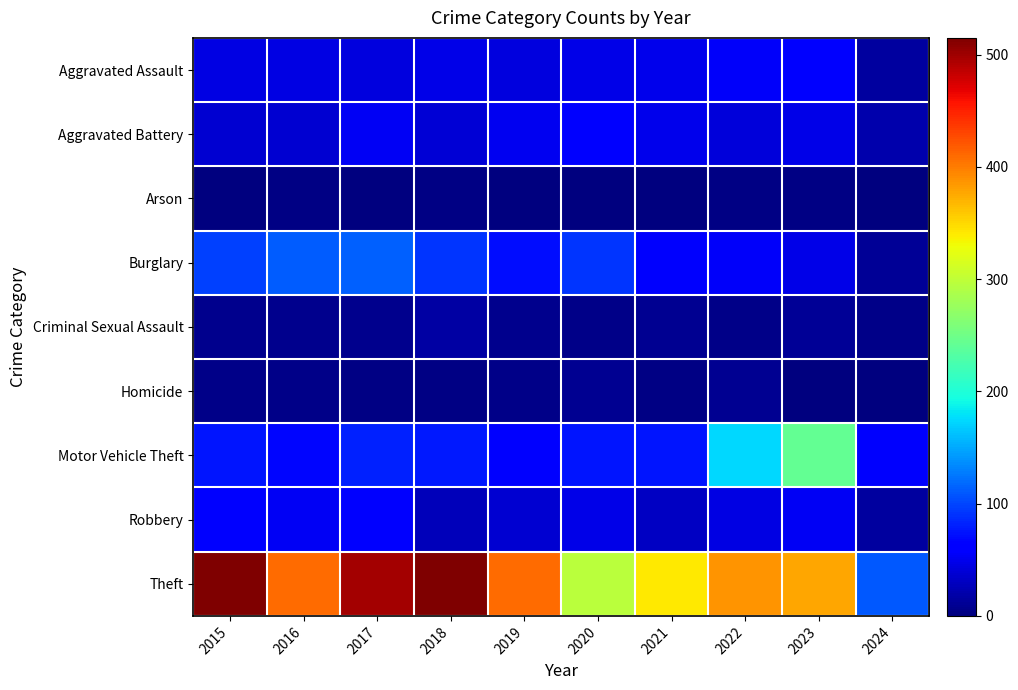

What is the difference between the highest and lowest values at 2024?

110